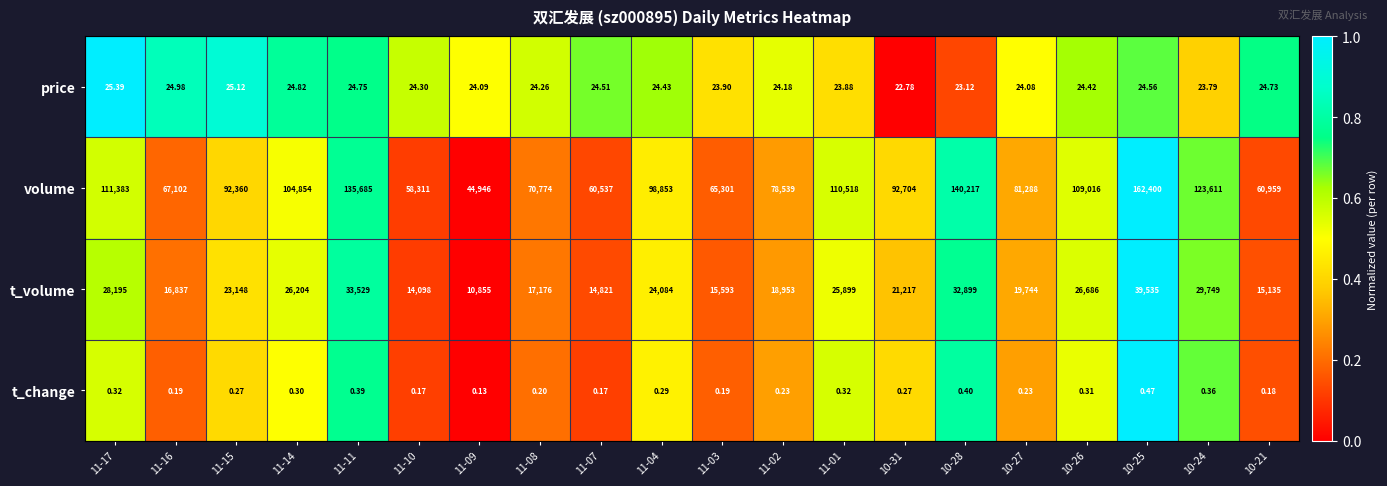

Between 11-09 and 11-07, which series saw the biggest shift?

volume